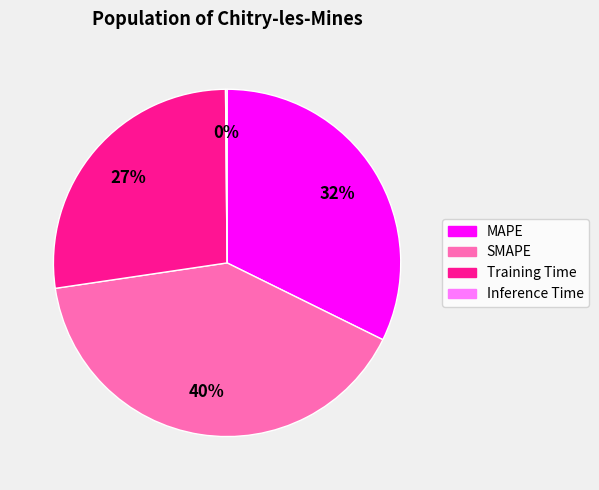

To the nearest percent, what is the difference between the Training Time and MAPE slice percentages?

5%